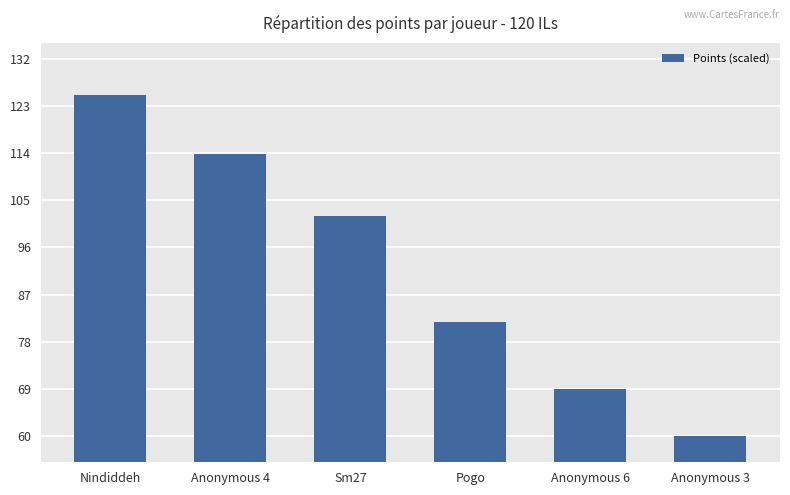

What is the label of the 1st bar from the right?

Anonymous 3